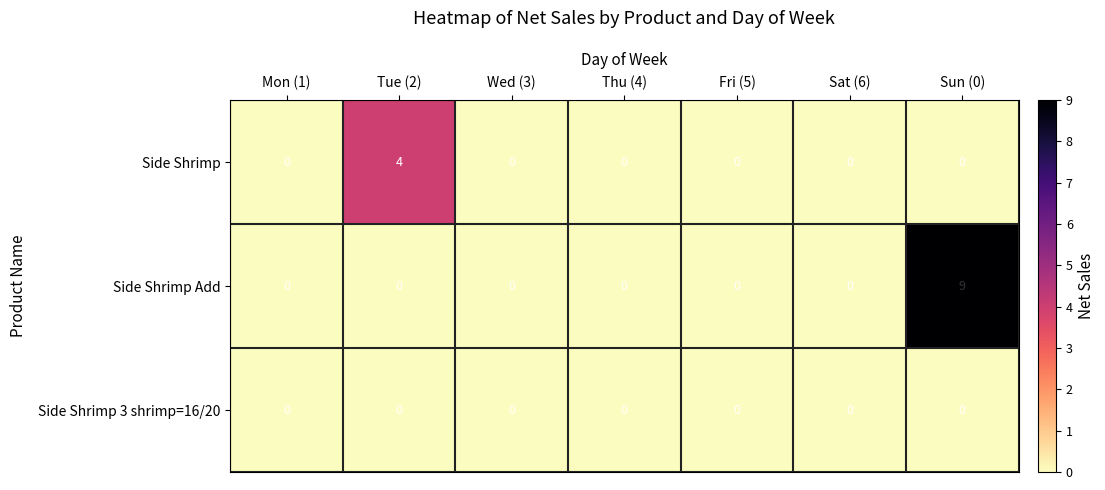

Between Sat (6) and Sun (0), which series saw the biggest shift?

Side Shrimp Add